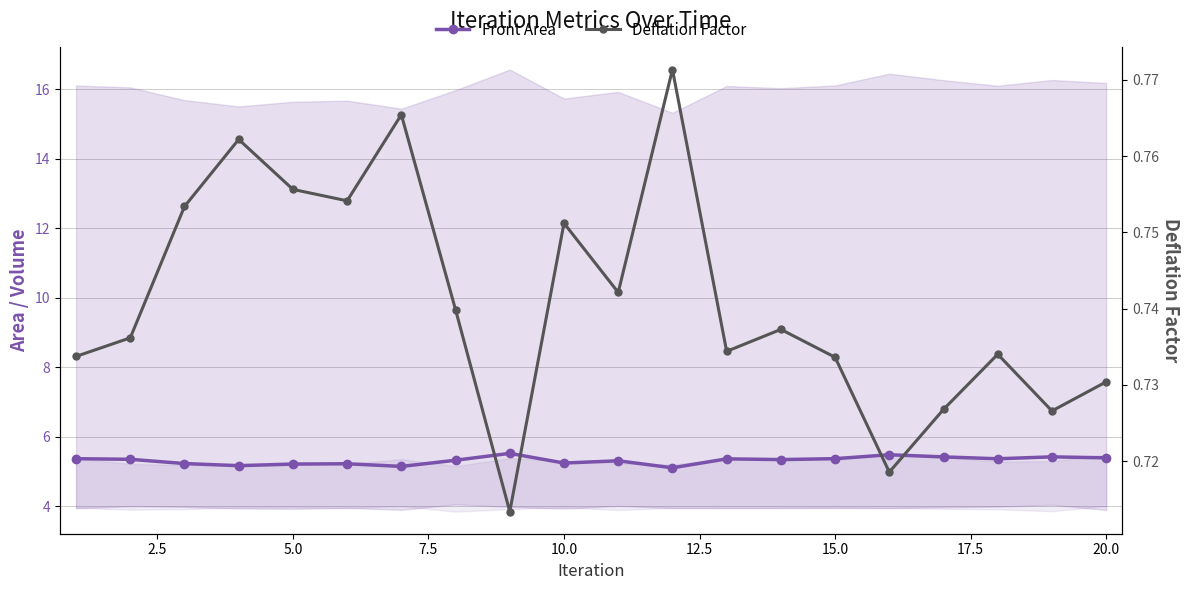

True or false: Deflation Factor has more than 1 interior local peaks.

True